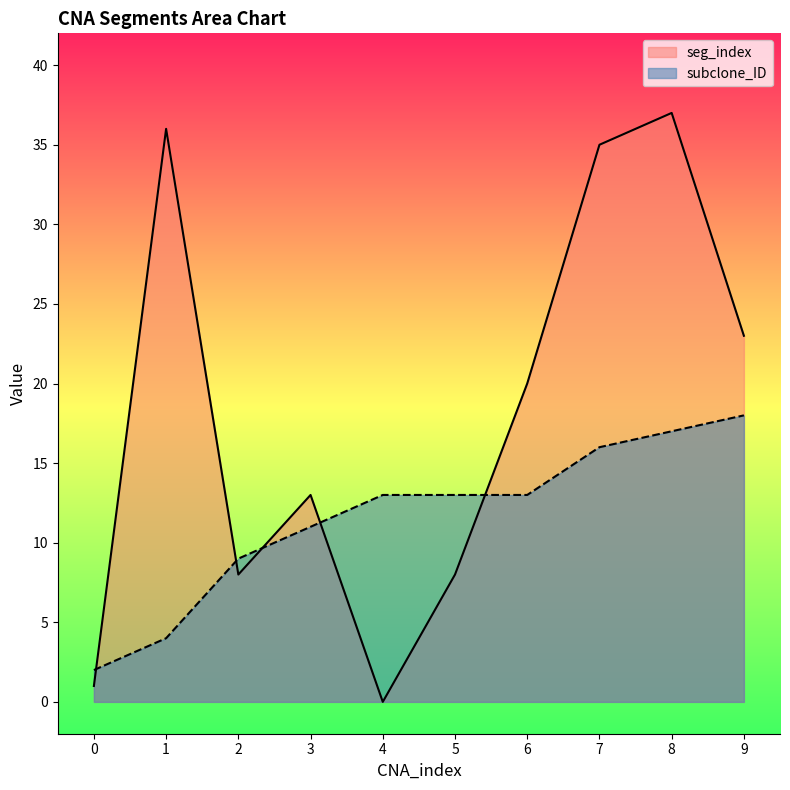

What are all the series names shown in the legend?

seg_index, subclone_ID